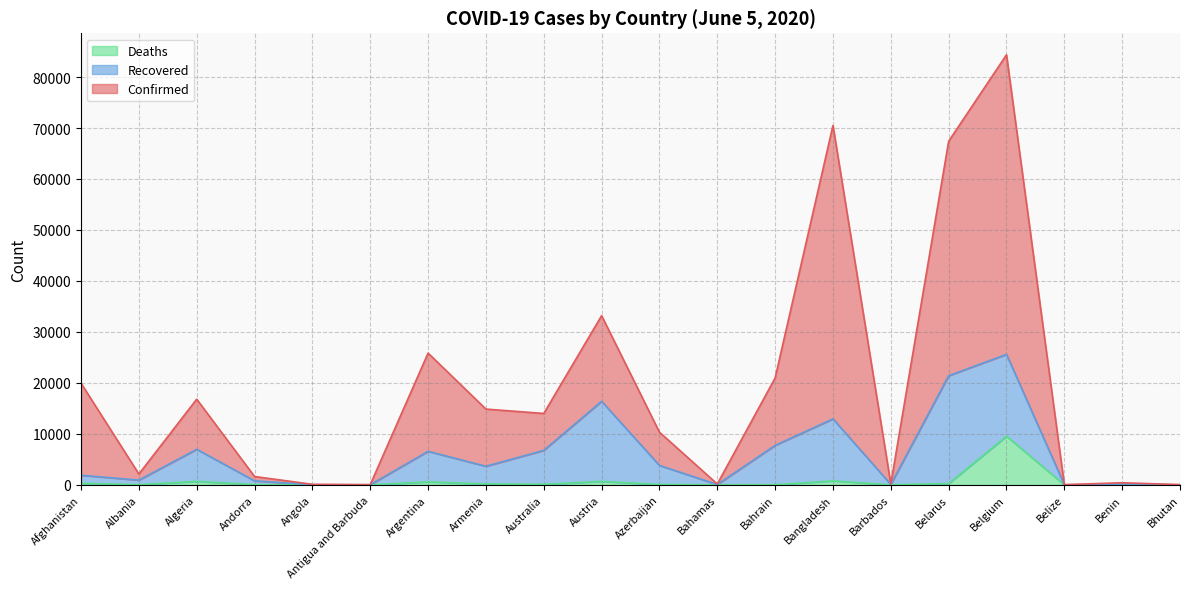

Is it true that Deaths equals 102 at Australia?

True